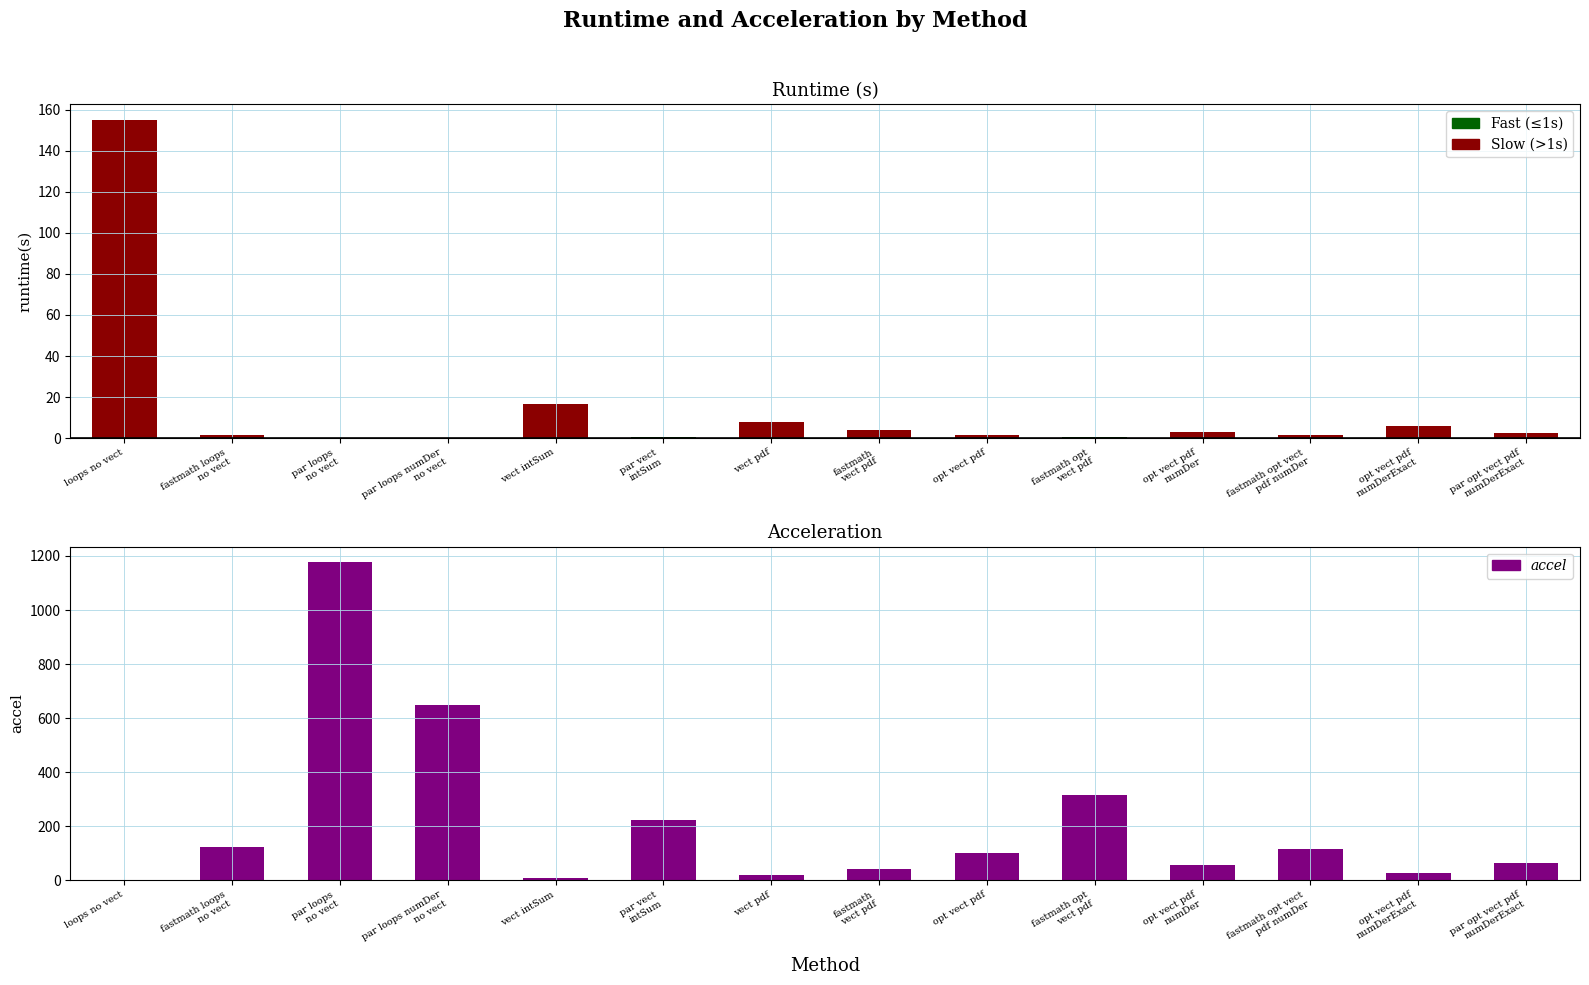

Count the number of categories in the chart.

14